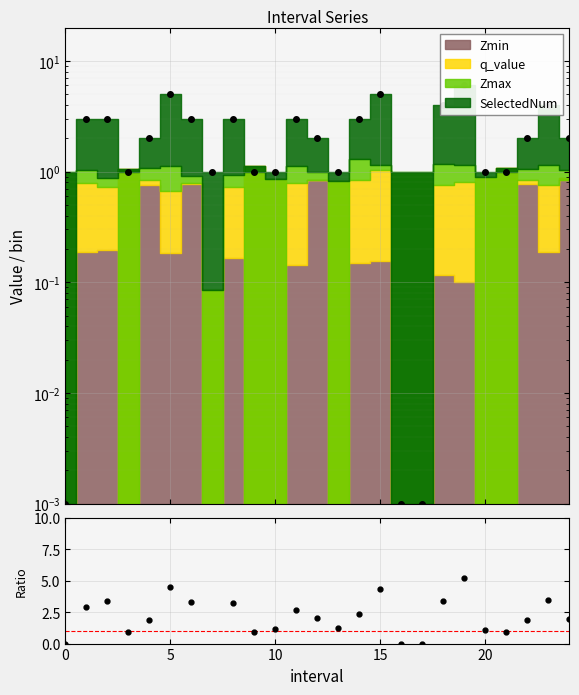

What is the difference between the maximum and minimum values?

11.7